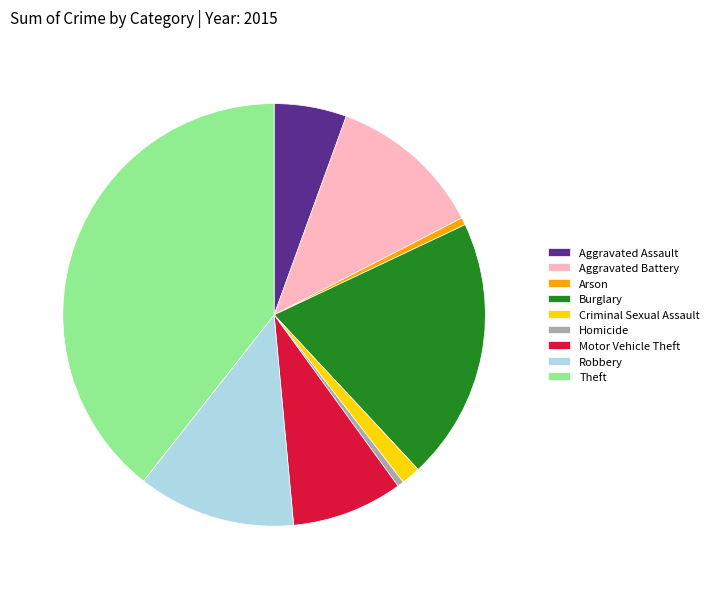

True or false: Motor Vehicle Theft accounts for 8% of the total.

True